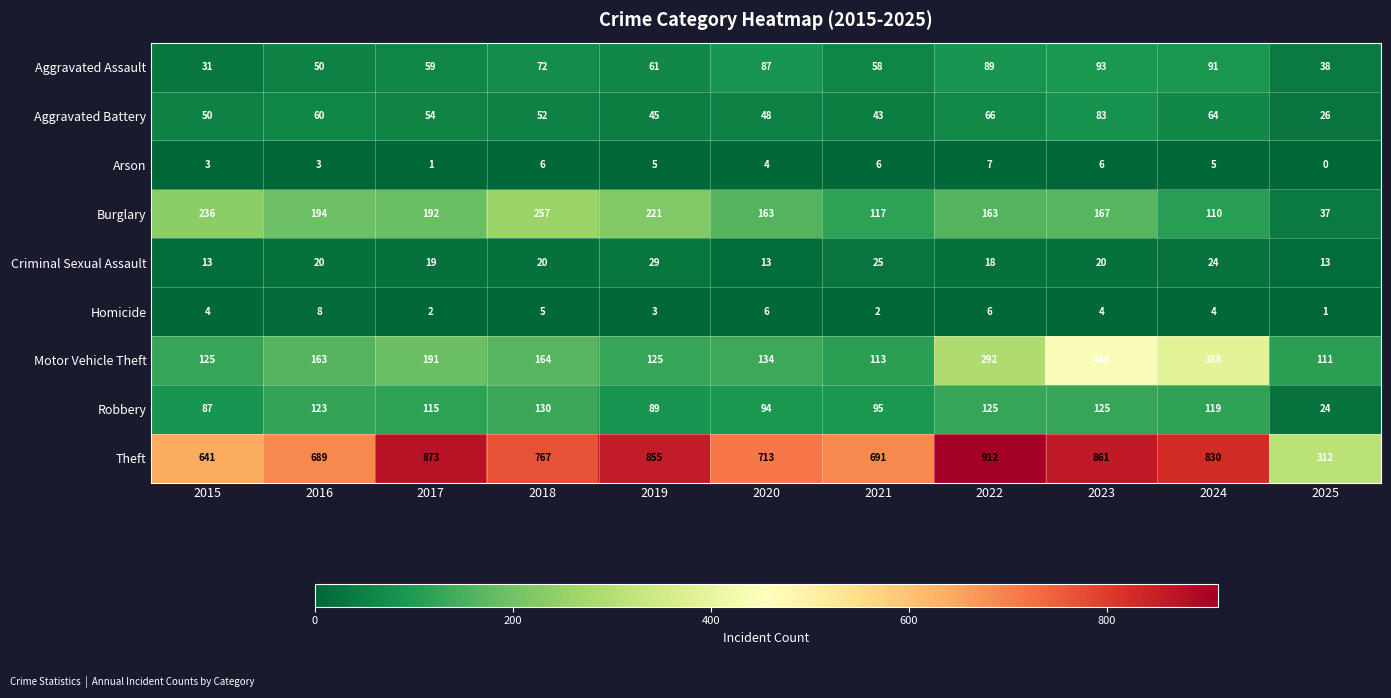

Which category has the lowest value in the Burglary series?

2025